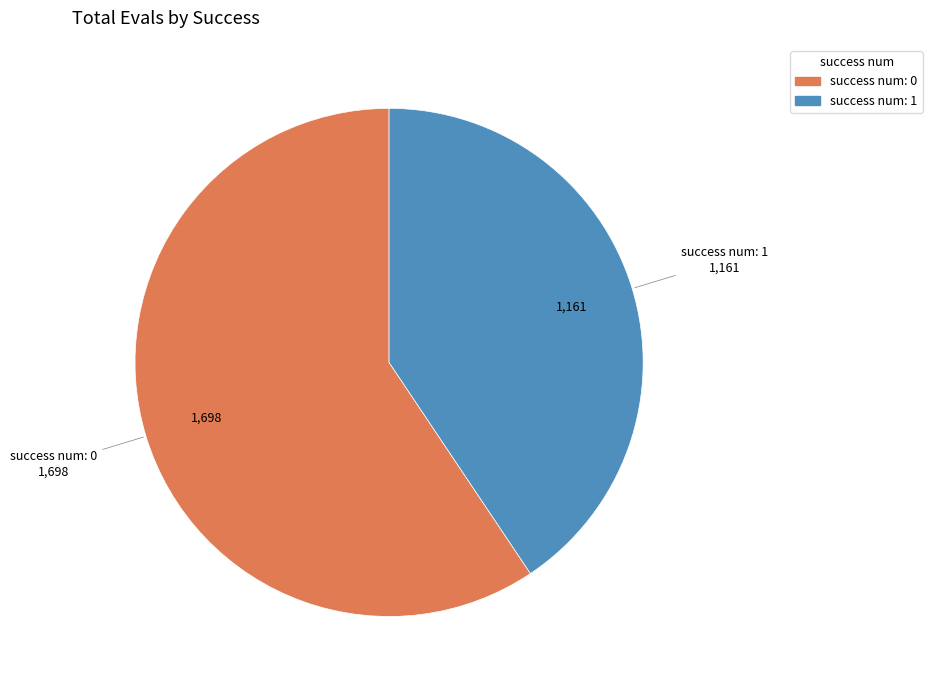

Is there any slice that represents more than half of the pie?

Yes